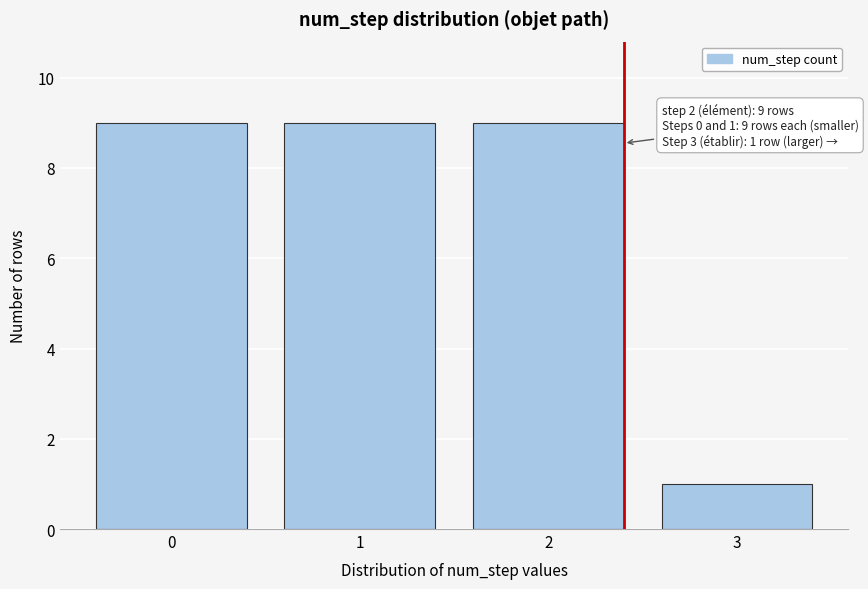

Reading right to left, list all the values displayed in this chart.

3=1	2=9	1=9	0=9